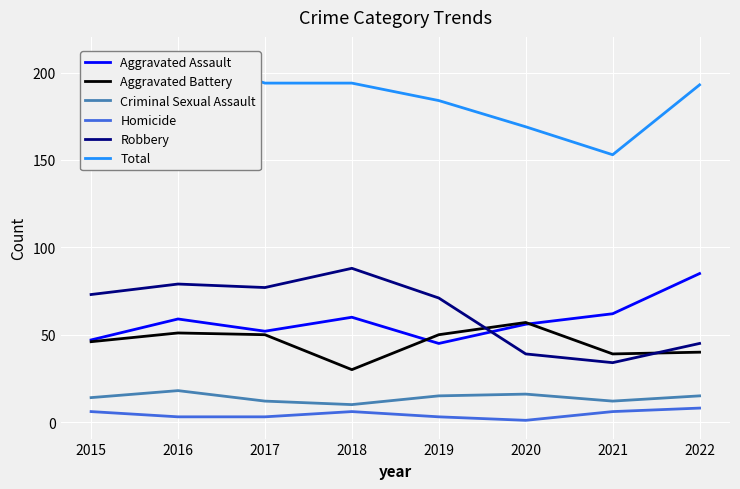

What are all the series names shown in the legend?

Aggravated Assault, Aggravated Battery, Criminal Sexual Assault, Homicide, Robbery, Total